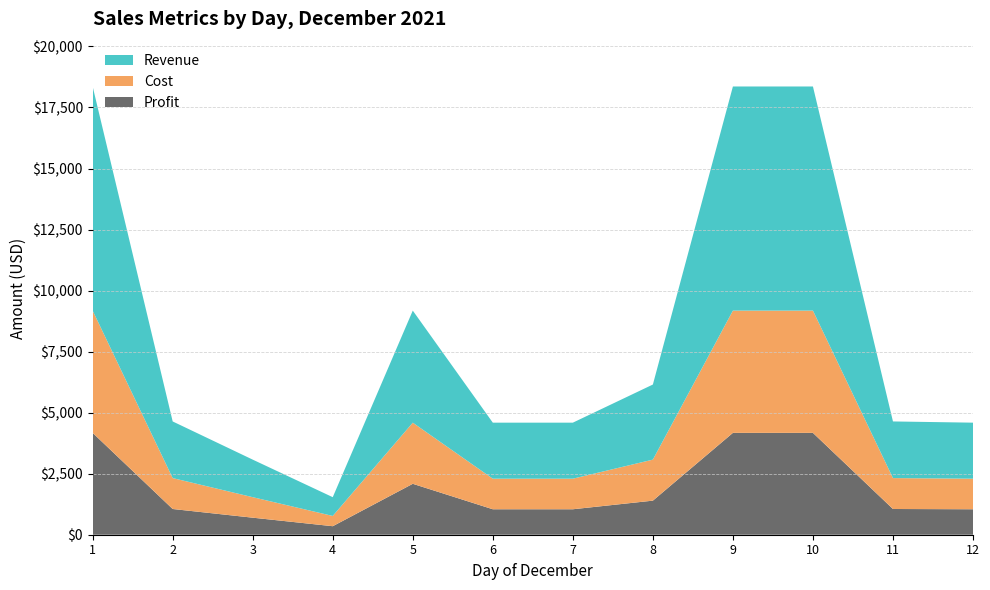

Reading left to right, transcribe all the data shown in this chart.

Profit: 4172	1054	698	349	2086	1043	1043	1396	4172	4172	1054	1043
Cost: 5008	1266	840	420	2504	1252	1252	1680	5008	5008	1266	1252
Revenue: 9180	2320	1538	769	4590	2295	2295	3076	9180	9180	2320	2295